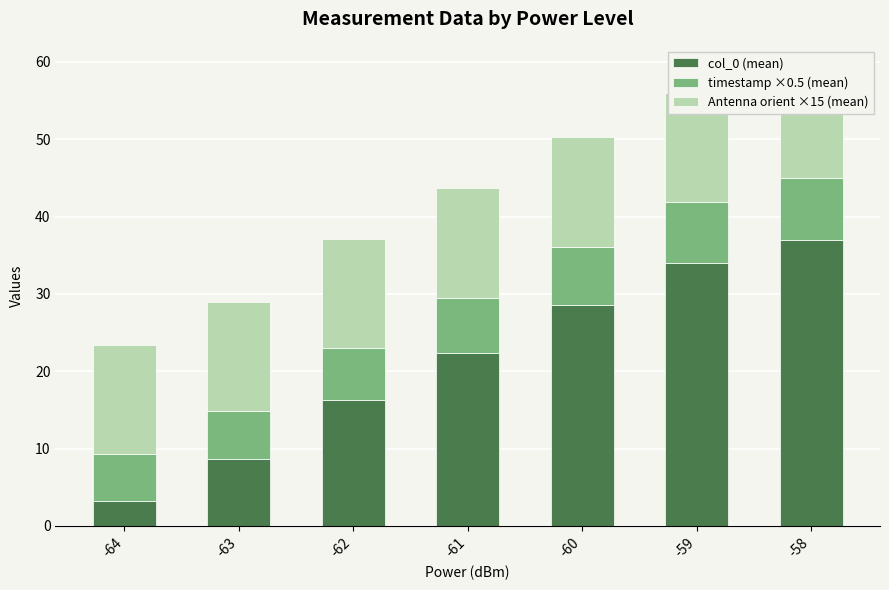

Count the number of data series in this chart.

3